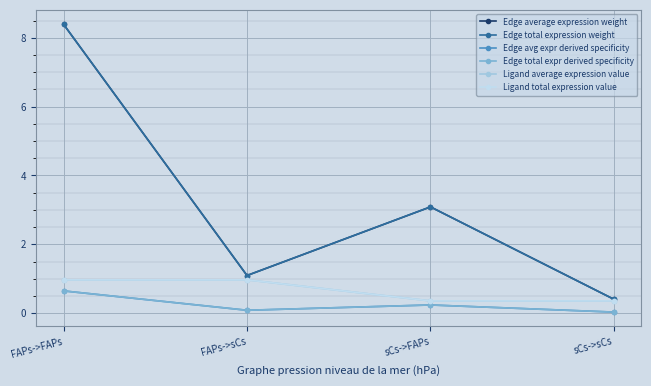

Which category has the lowest value in the Ligand total expression value series?

sCs->FAPs